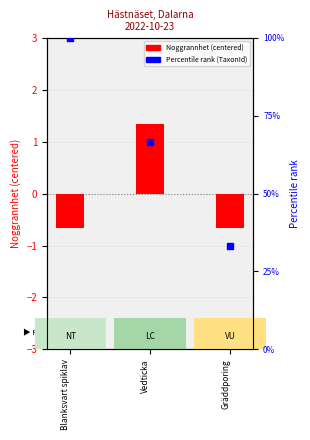

Which series has the largest total across all categories?

Percentile rank (TaxonId)